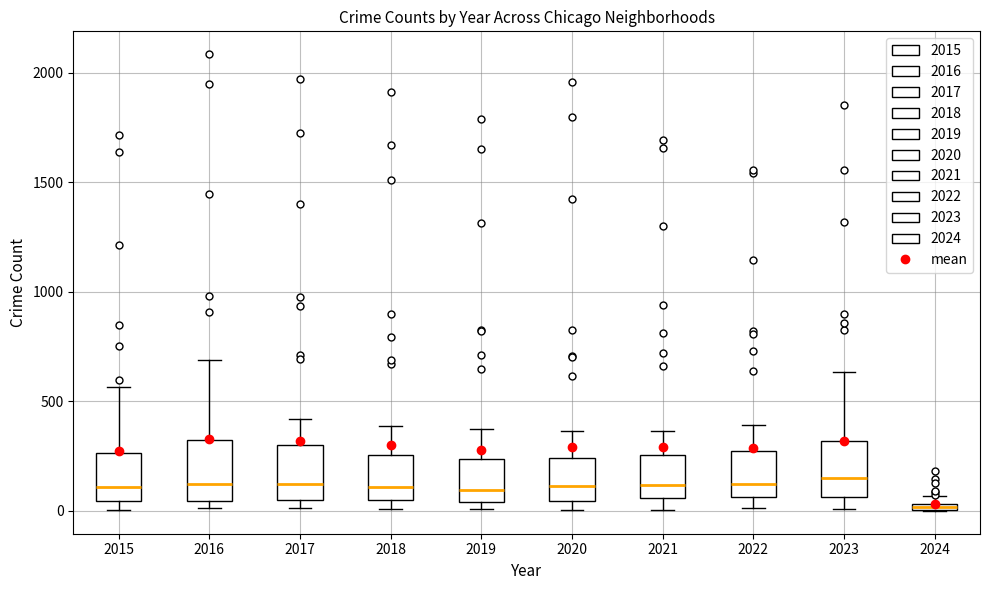

Where does the upper whisker of the box at x = 2015 end on the y-axis? The values are not printed on the chart, so give them approximately, as read against the axis.

550